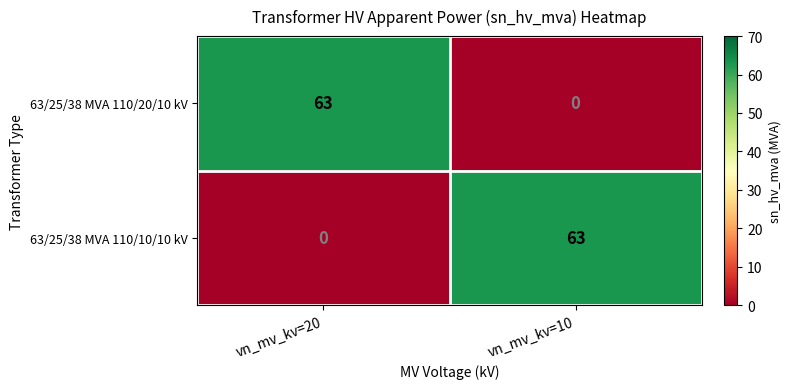

Where is 63/25/38 MVA 110/10/10 kV nearest to the value 31?

vn_mv_kv=20